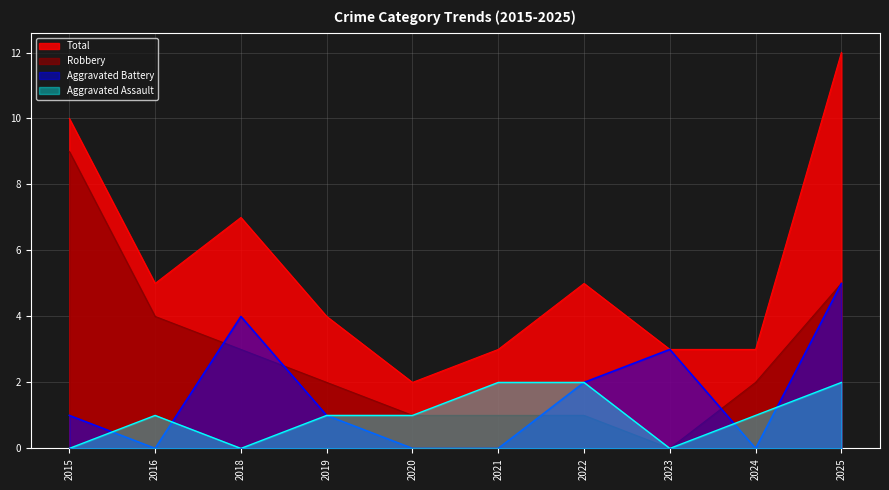

How many intersections are there between Aggravated Battery and Robbery?

4